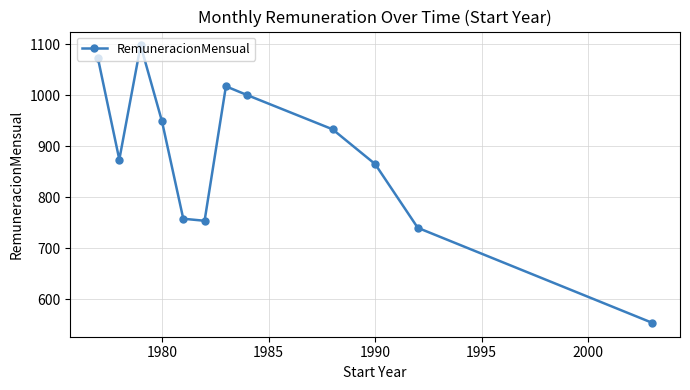

What is the difference between the maximum and minimum values?

544.5